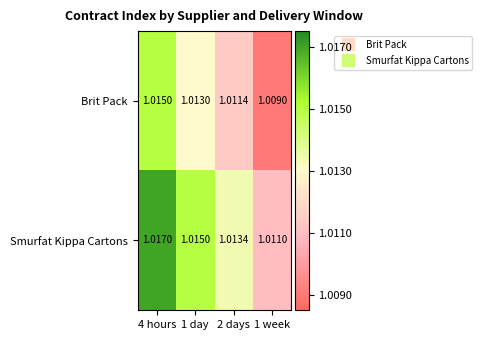

Rank the series at 2 days from highest to lowest value.

Smurfat Kippa Cartons, Brit Pack